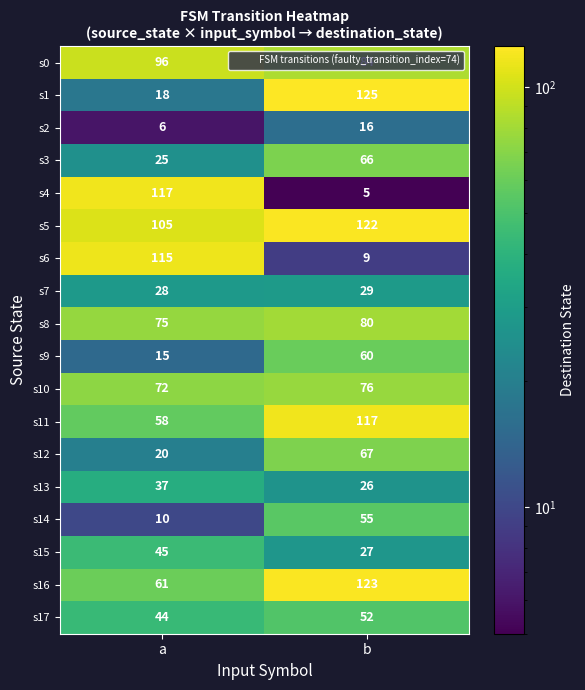

How many categories are shown in the chart?

2